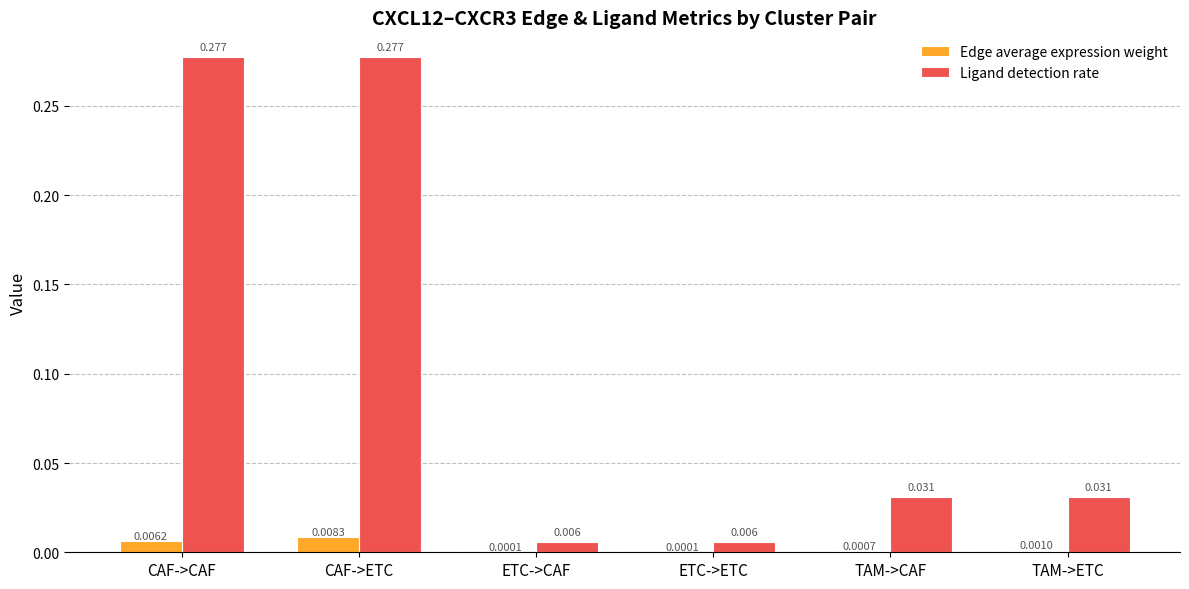

At which category is the sum across all series the highest?

CAF->ETC